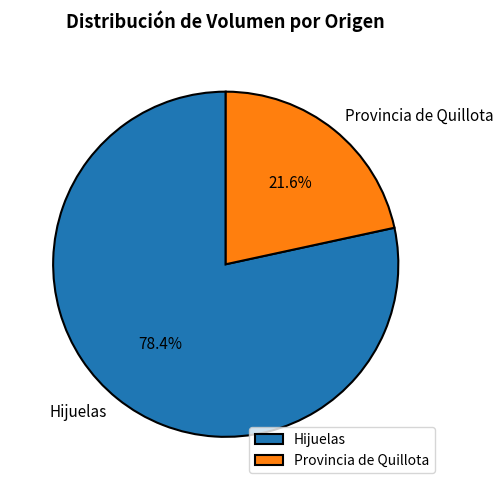

Which category has the smallest portion of the pie?

Provincia de Quillota